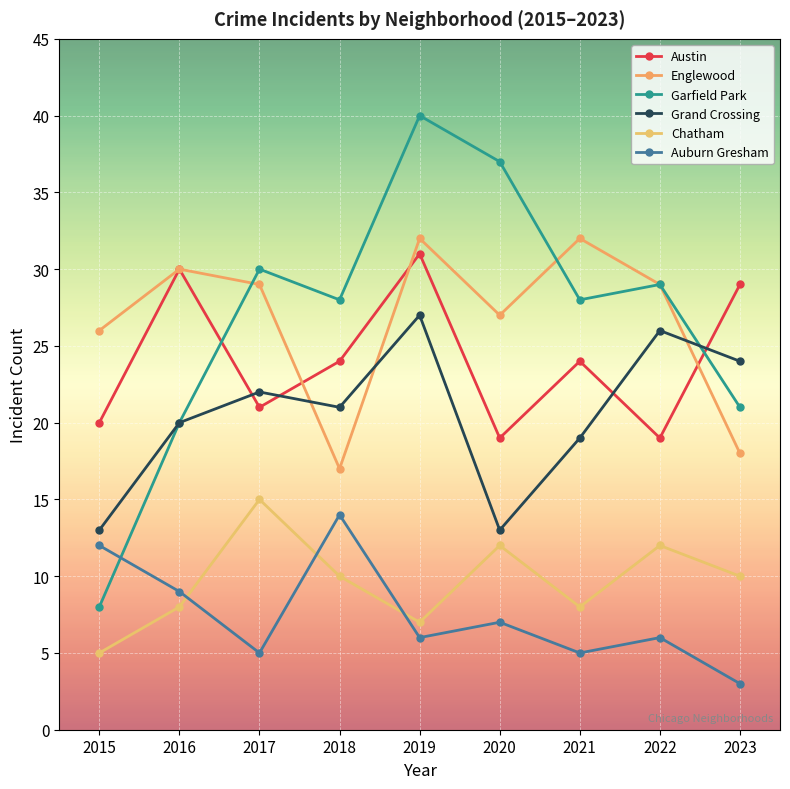

Which category has the lowest value across all series?

2023